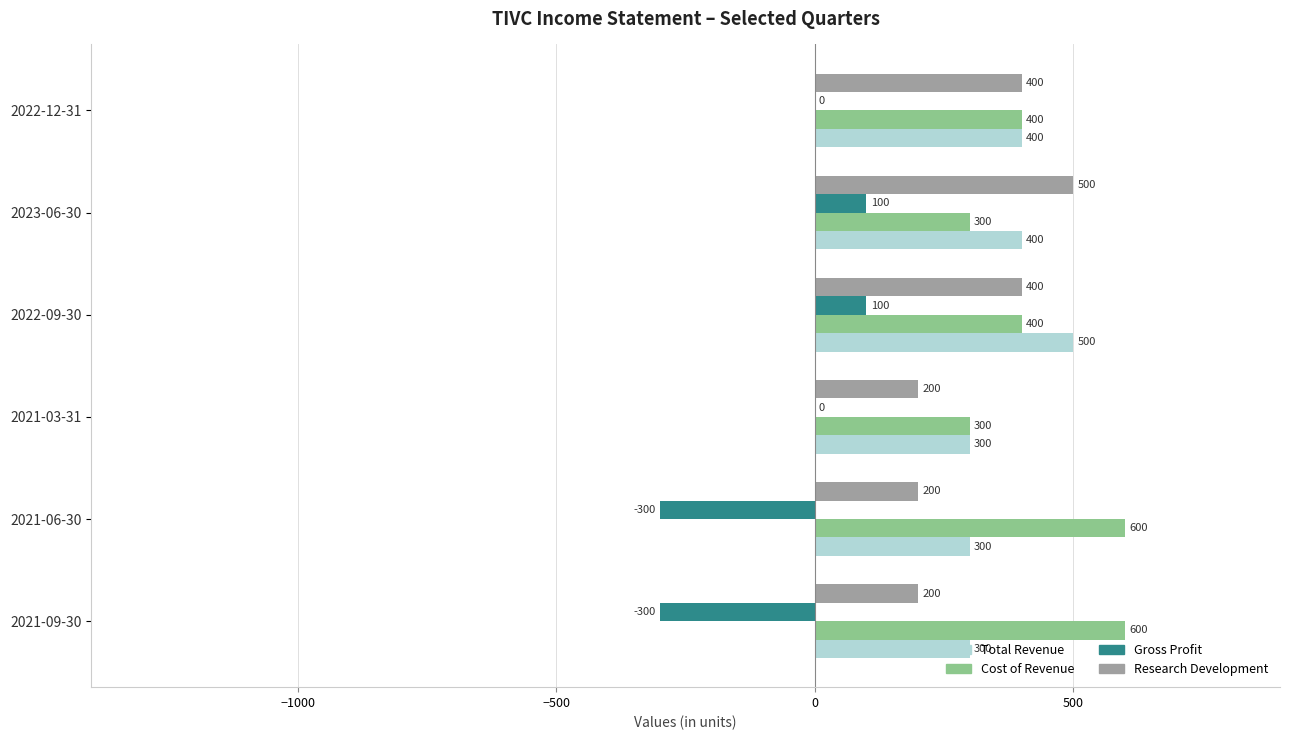

Is the value of Research Development at 2022-09-30 greater than the value of Cost of Revenue at 2021-06-30?

No